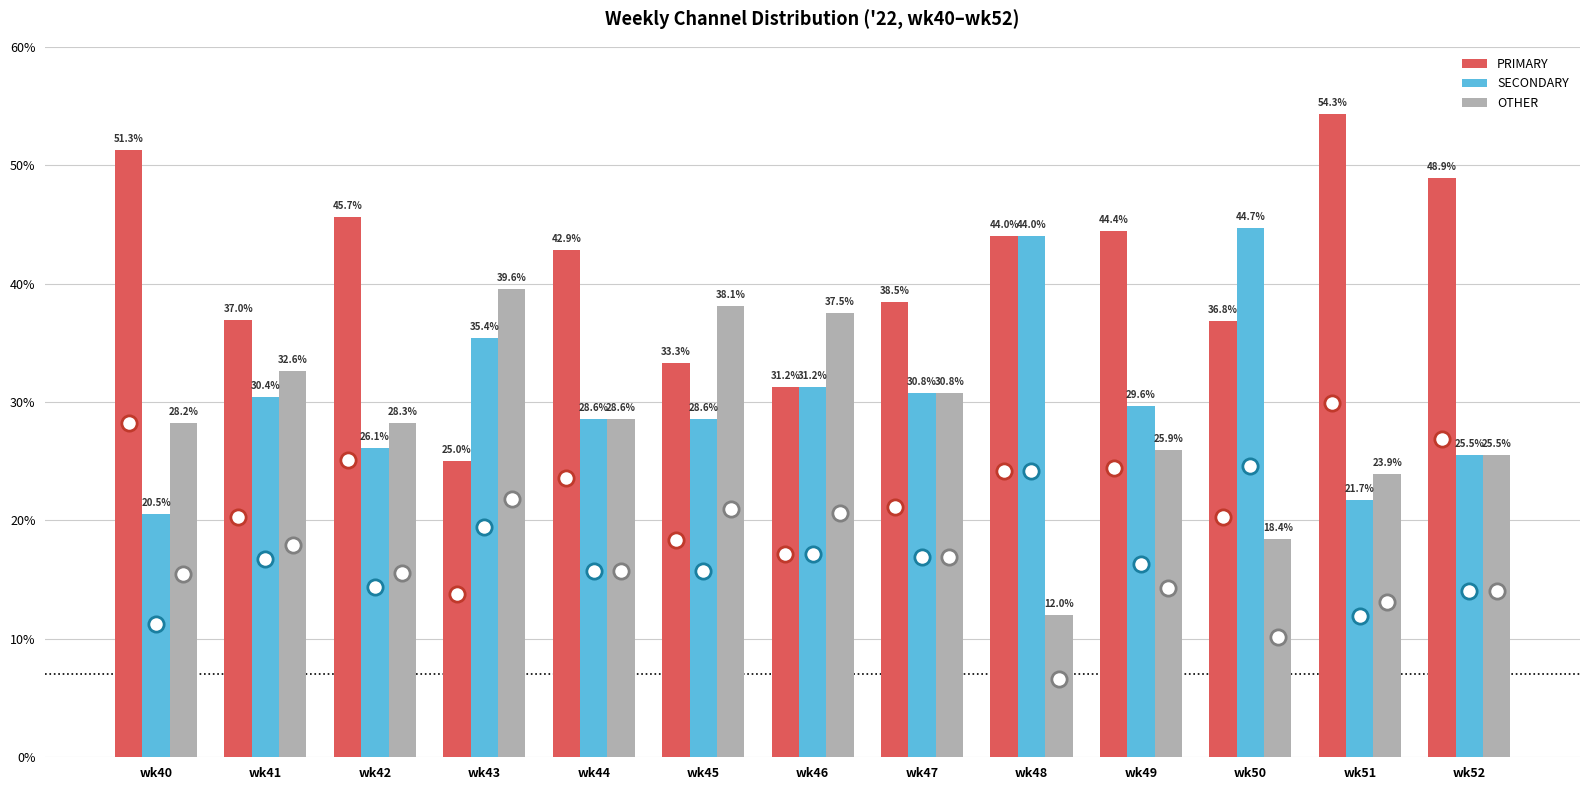

Which series changed the most between wk40 and wk45?

PRIMARY